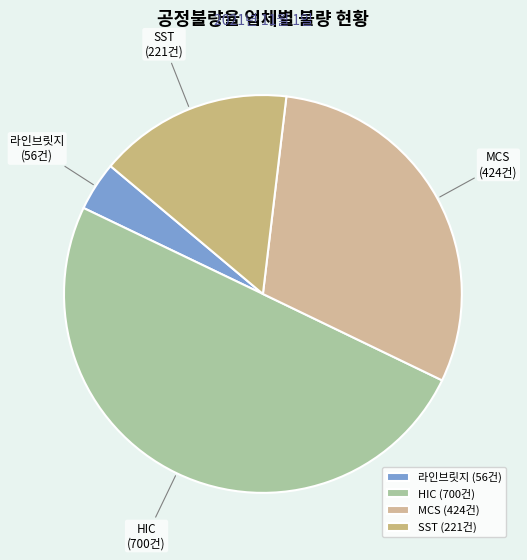

Is MCS the majority of the pie?

No